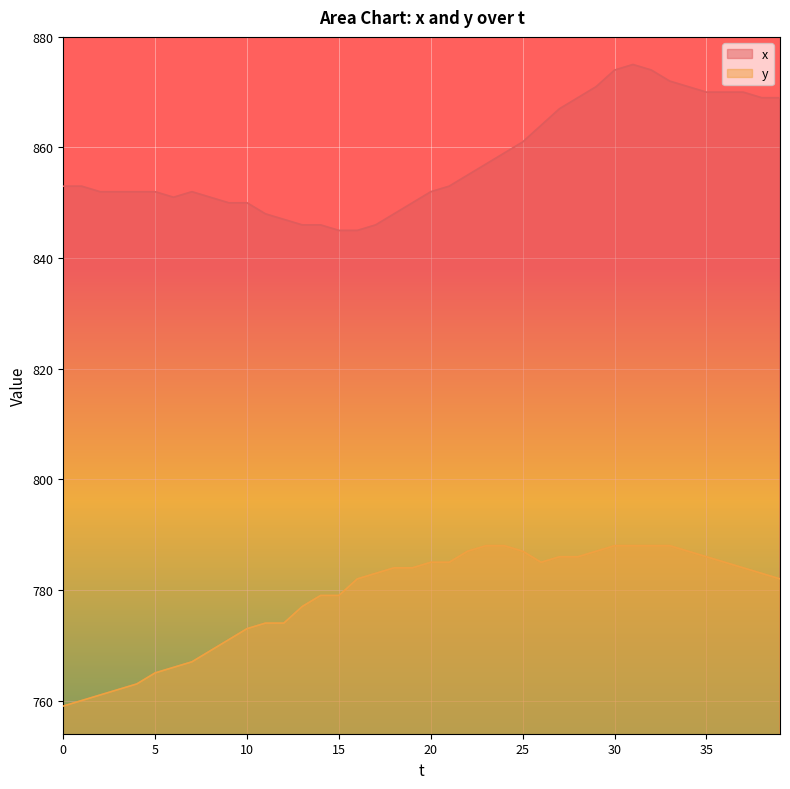

List the labels in order of x value, smallest first.

15, 16, 13, 14, 17, 12, 11, 18, 9, 10, 19, 6, 8, 2, 3, 4, 5, 7, 20, 0, 1, 21, 22, 23, 24, 25, 26, 27, 28, 38, 39, 35, 36, 37, 29, 34, 33, 30, 32, 31